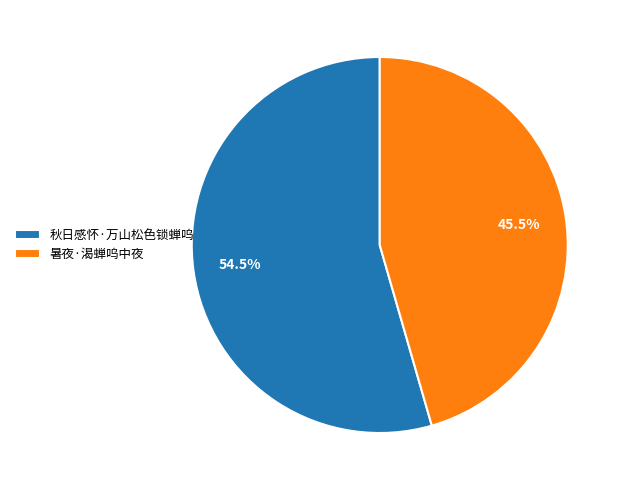

Combined, what portion of the pie is 秋日感怀·万山松色锁蝉呜 and 暑夜·渴蝉呜中夜?

100.0%